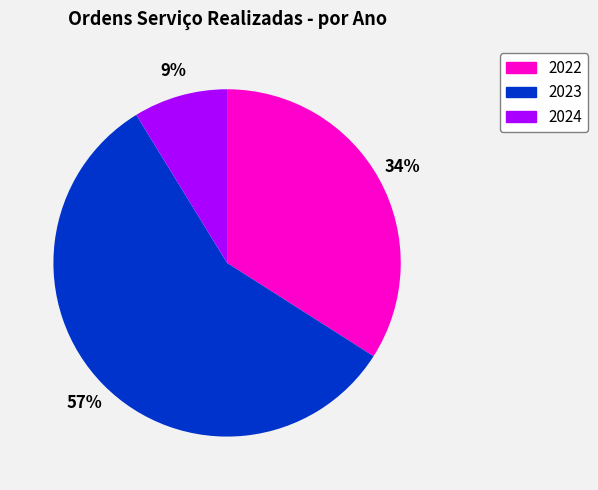

Is there a majority slice in this chart?

Yes